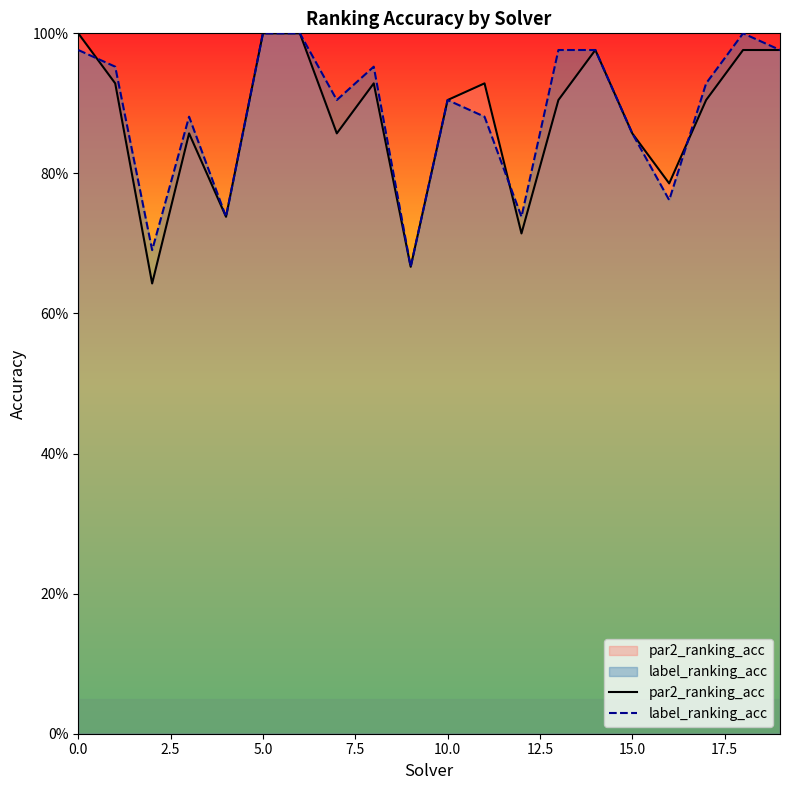

How many lines are shown in the chart?

2